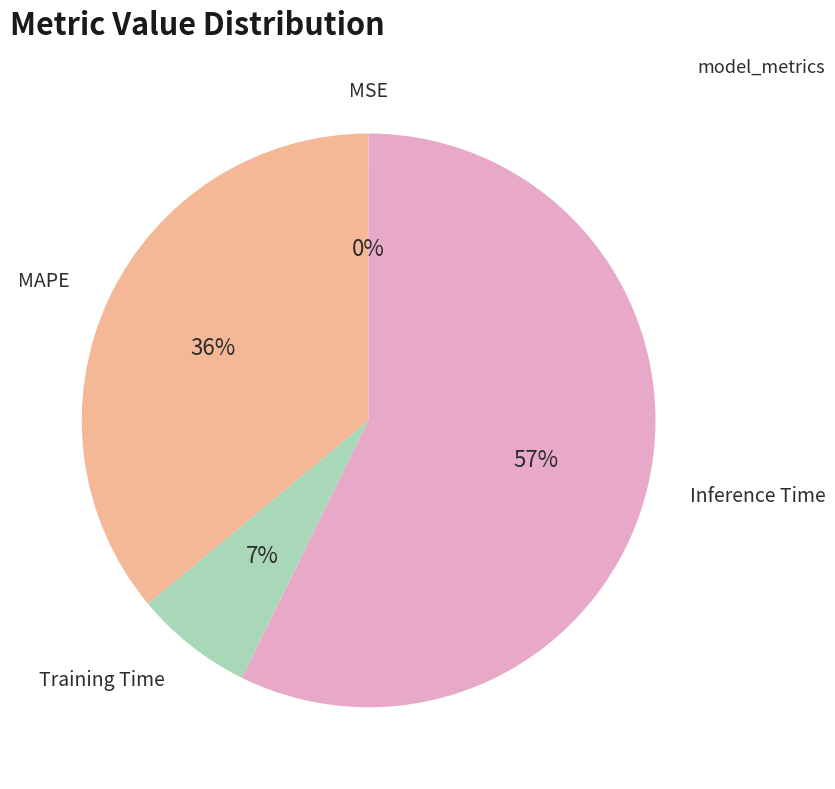

To the nearest percent, what portion does MAPE represent?

36%